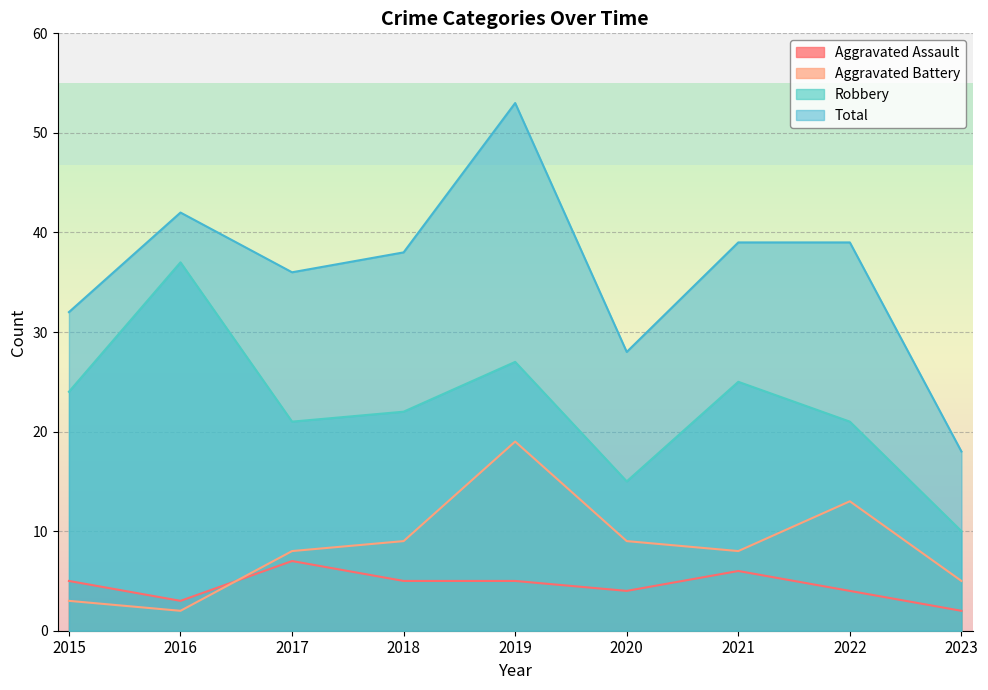

How many lines are shown in the chart?

4